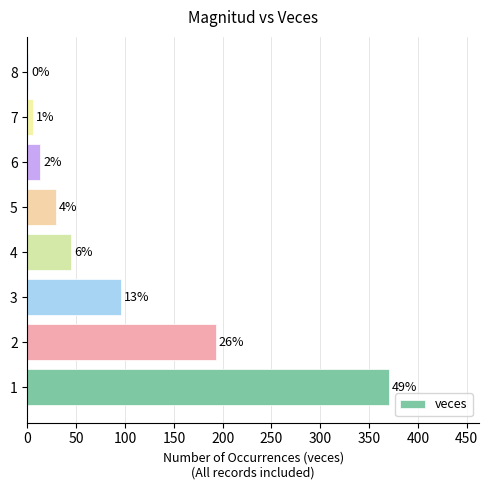

Are the bars horizontal?

Yes